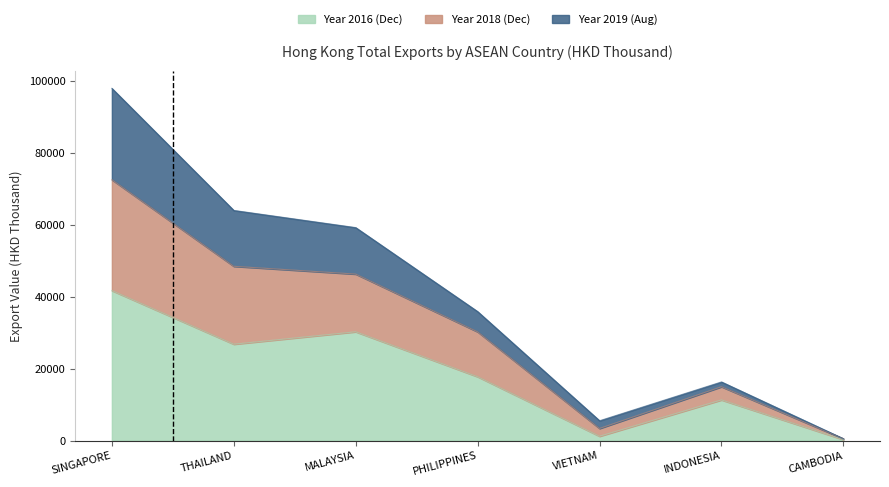

What is the average value of the 201612 series?

18439.8